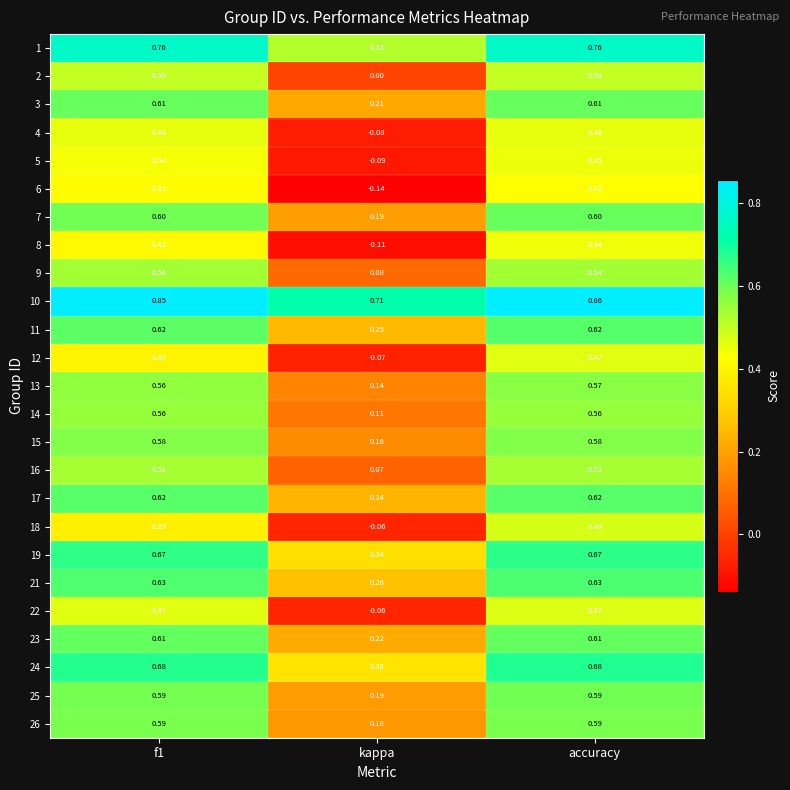

Which category has the lowest value across all series?

kappa